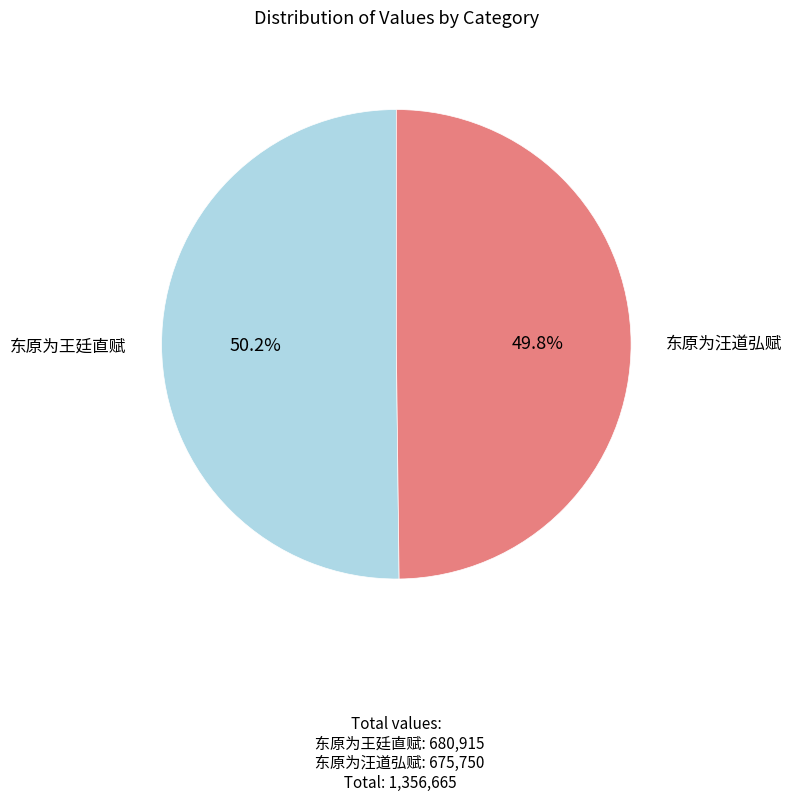

Is there any slice that represents more than half of the pie?

Yes